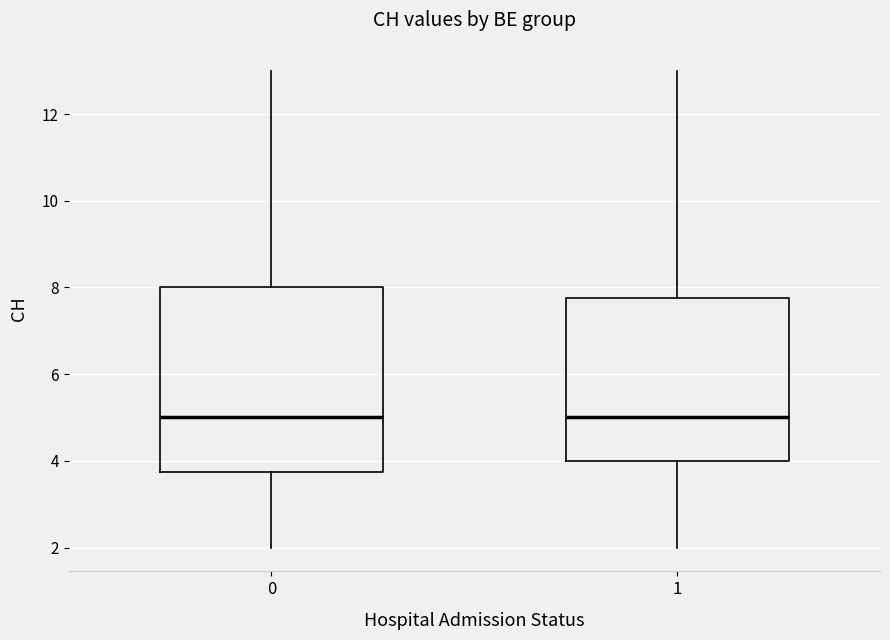

Reading left to right, transcribe this box plot: for each box, give where its median line is, the range the box spans, and where its two whiskers end, as read against the y-axis. The values are not printed on the chart, so give them approximately, as read against the axis.

0: median 5.0, box 3.8 to 8.0, whiskers 2.0 to 13.0
1: median 5.0, box 4.0 to 7.8, whiskers 2.0 to 13.0